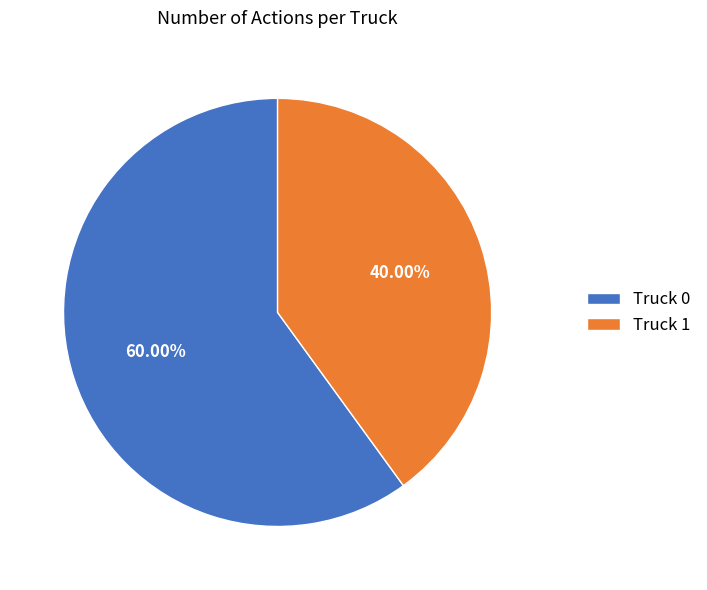

How many slices are in this pie chart?

2